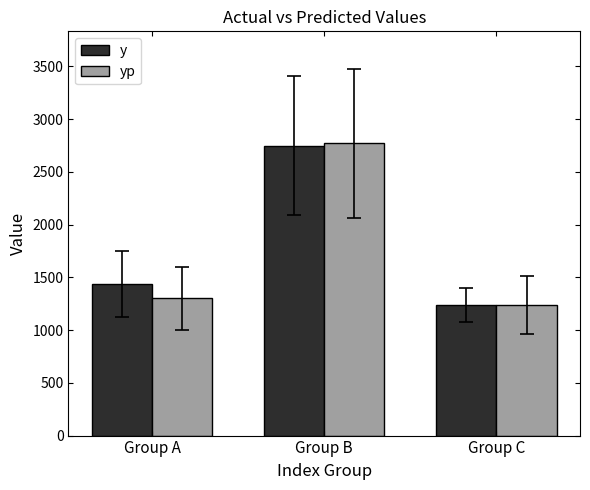

Which category has the lowest value in the yp series?

Group C